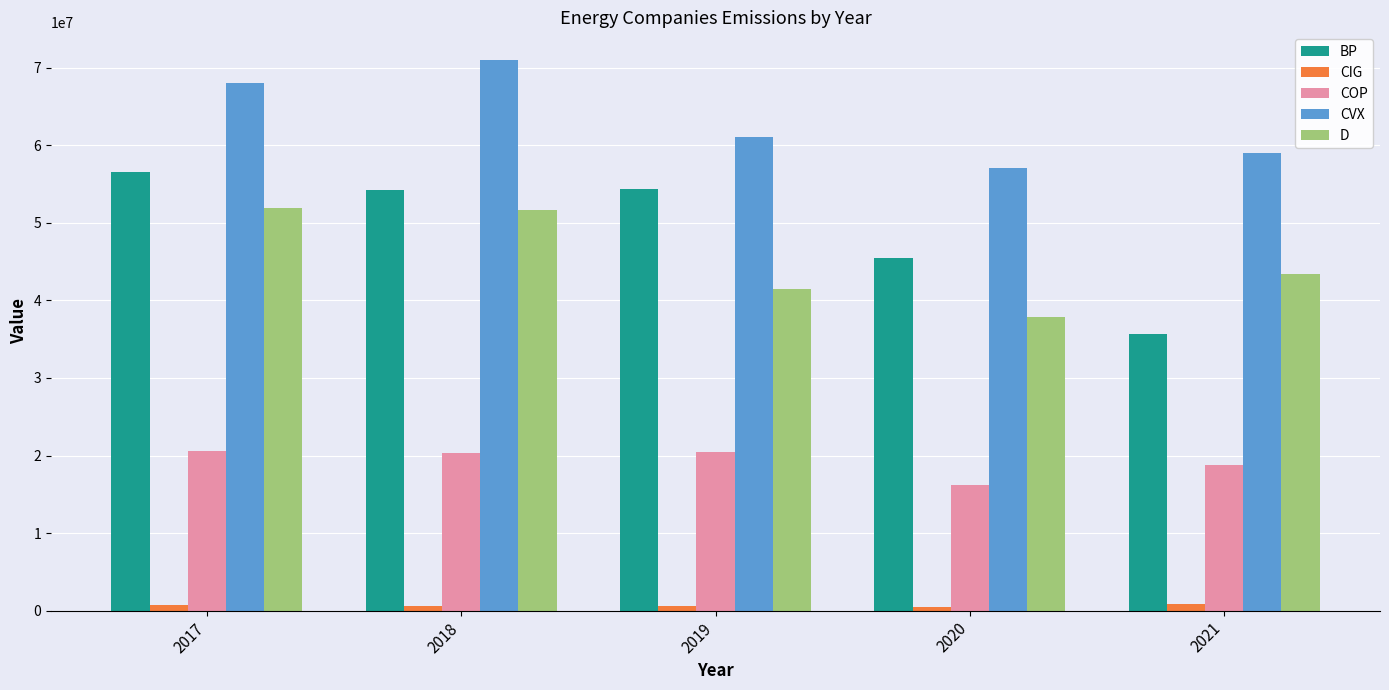

What is the approximate value of CIG at 2020, to the nearest 10?

459500